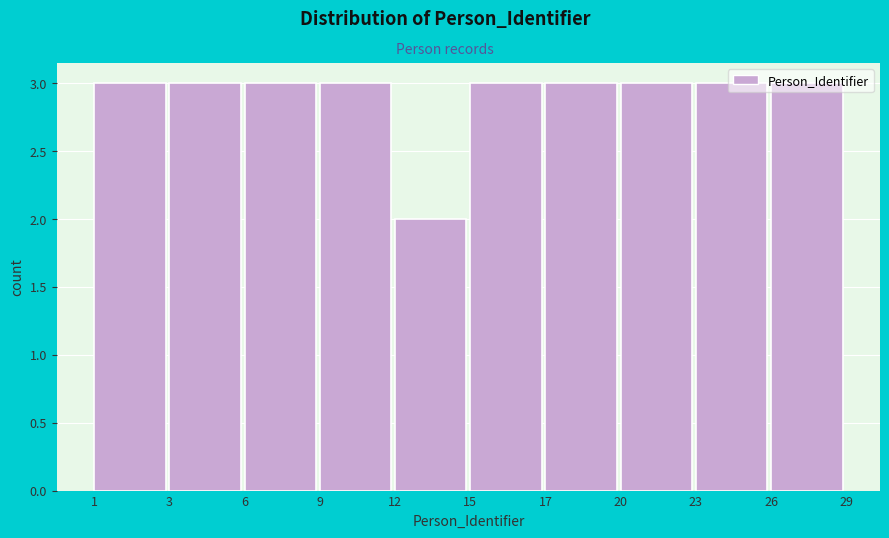

Read the value at 23.

3